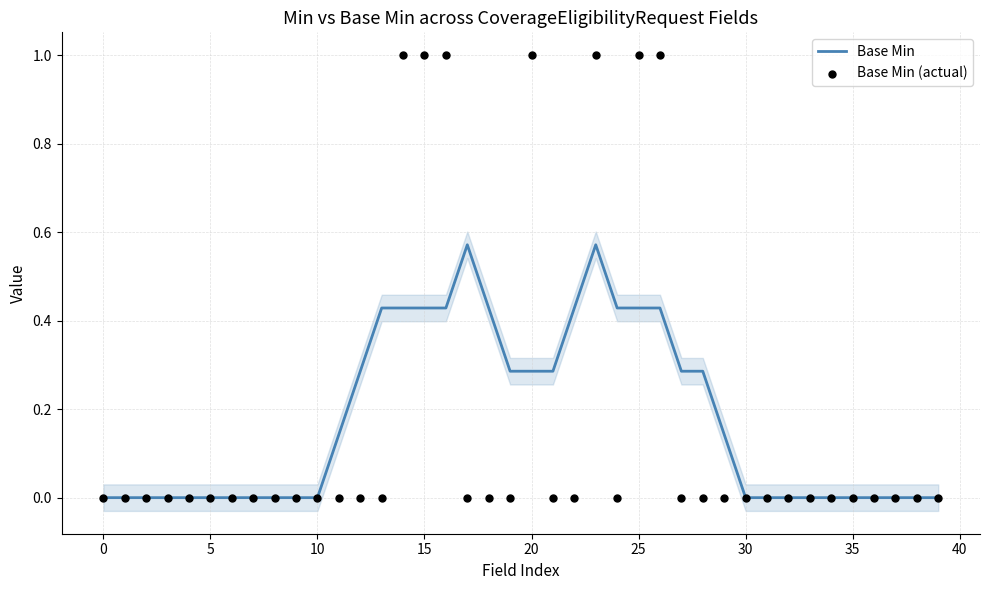

Which series contains the lowest Y value?

Base Min